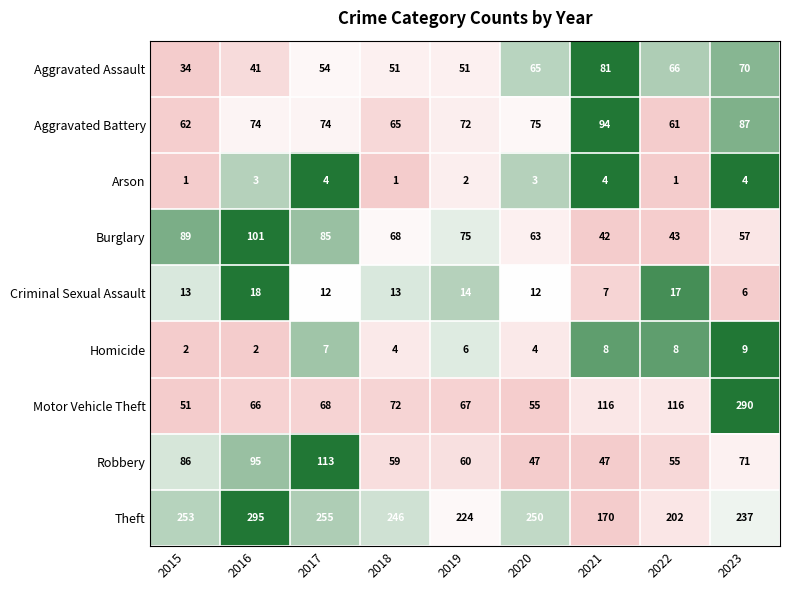

How many series are shown in this chart?

9